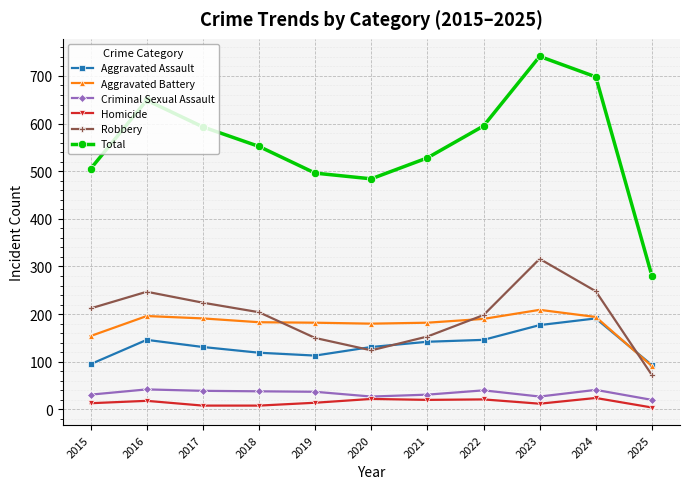

At how many categories does at least one series exceed 194?

11